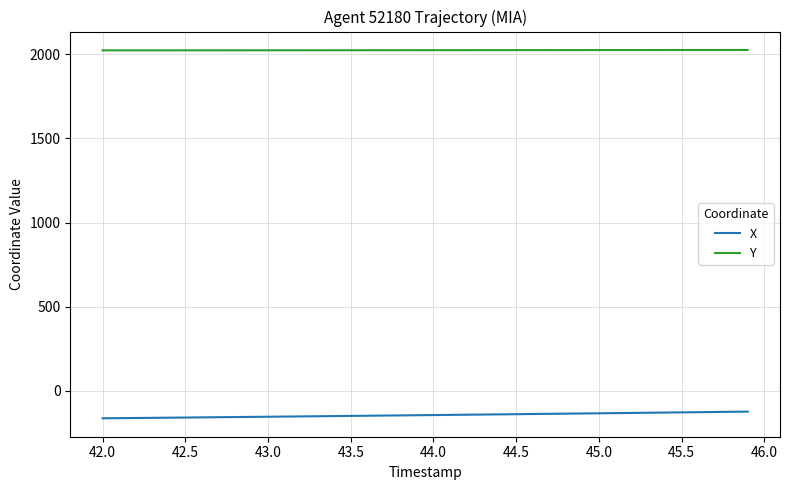

List the series in order of their overall mean, highest first.

Y, X